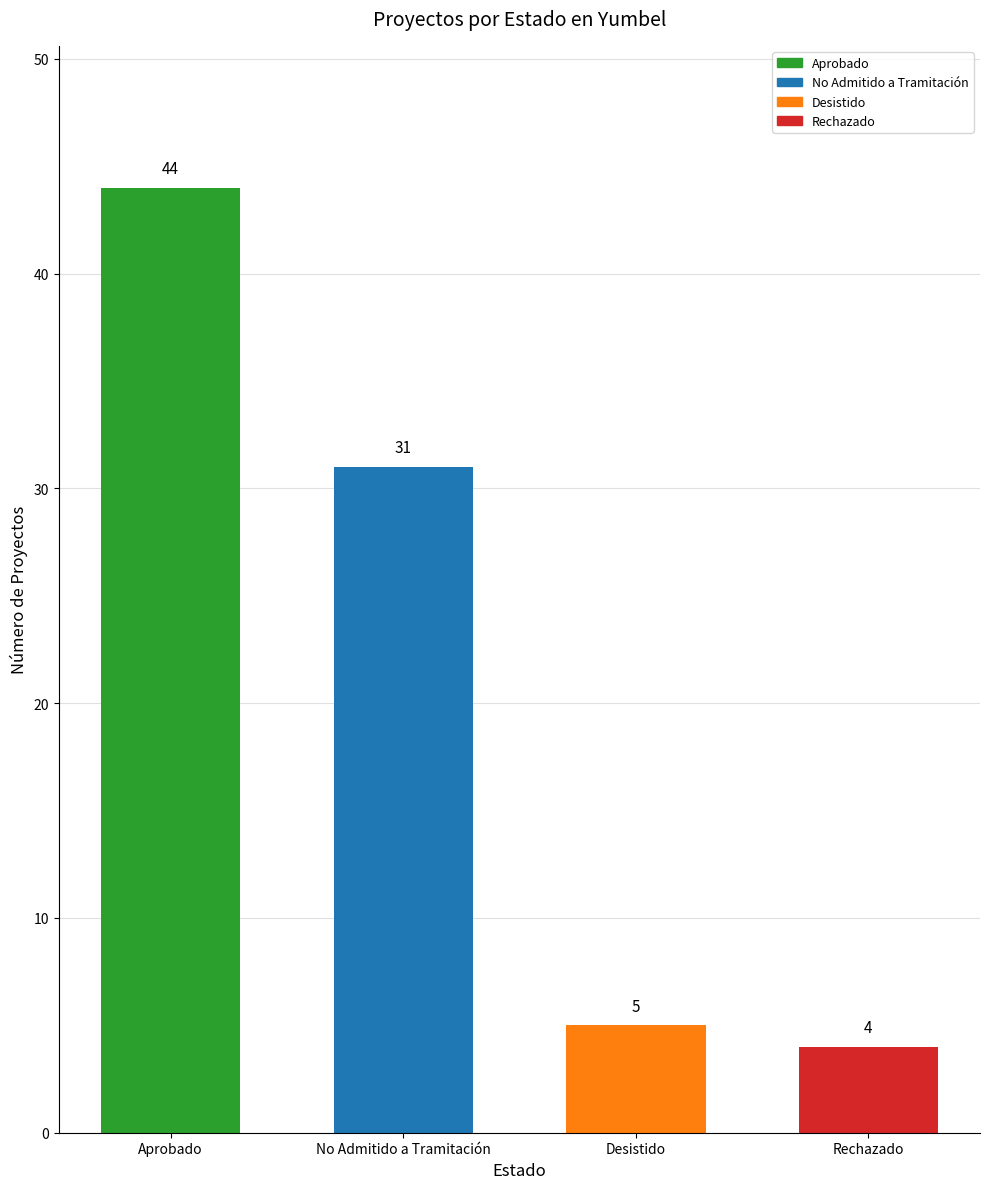

What is the label of the 4th bar from the right?

Aprobado